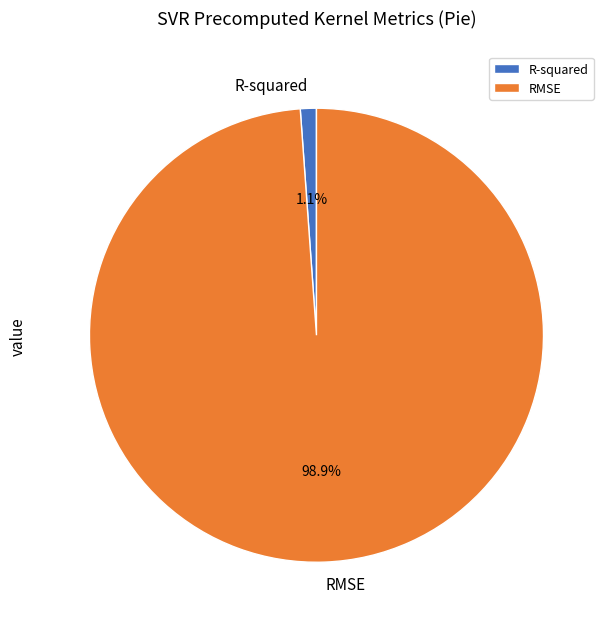

What is the largest slice in the pie chart?

RMSE